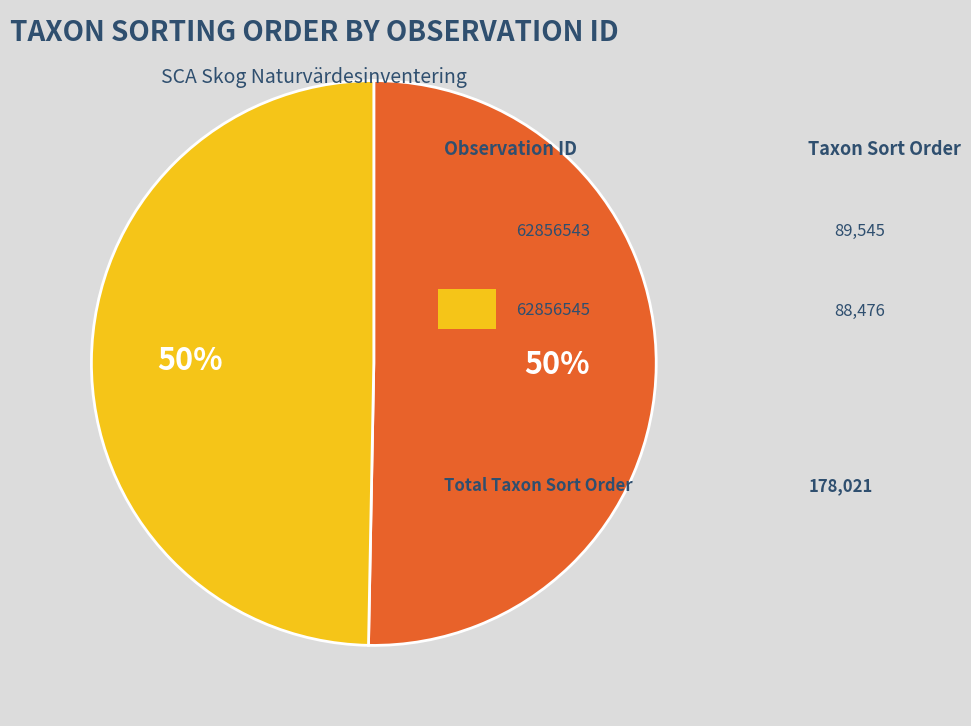

To the nearest percent, what is the average slice percentage?

50%